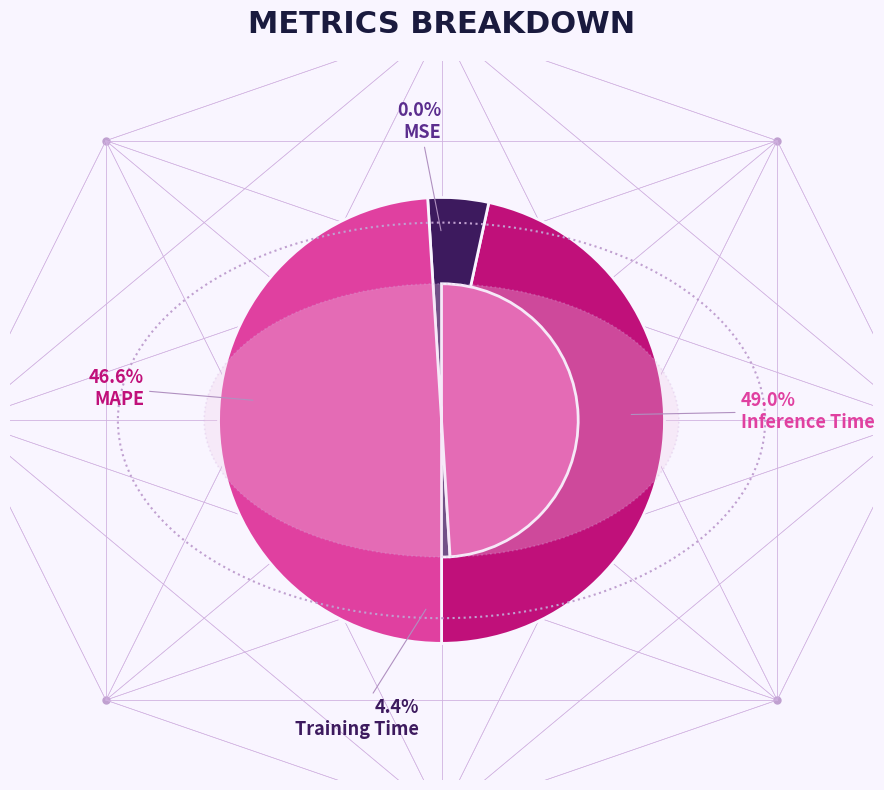

Is Training Time the majority of the pie?

No